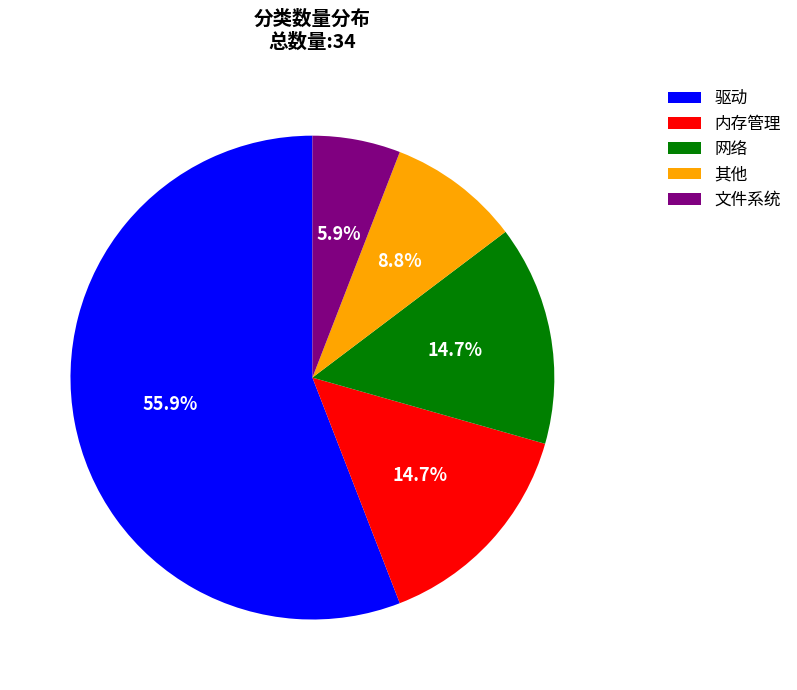

True or false: 其他 accounts for 9% of the total.

True